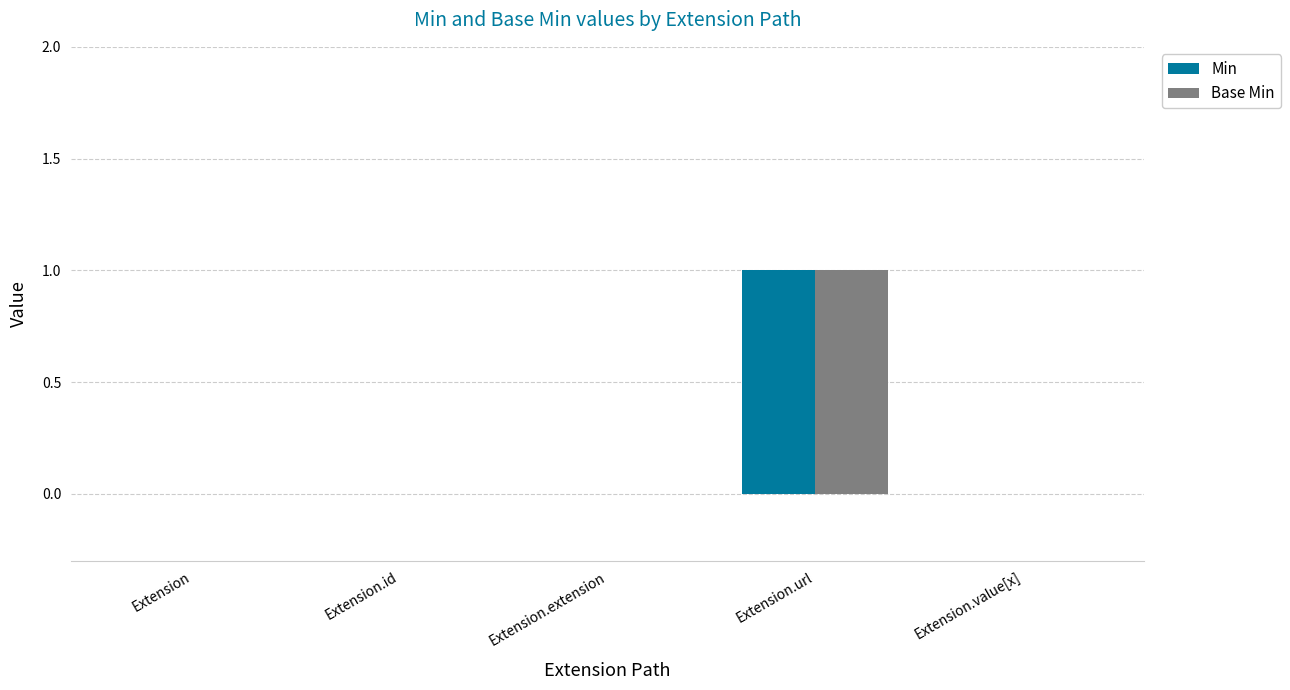

The Base Min series shows -1 at Extension.id. True or false?

False